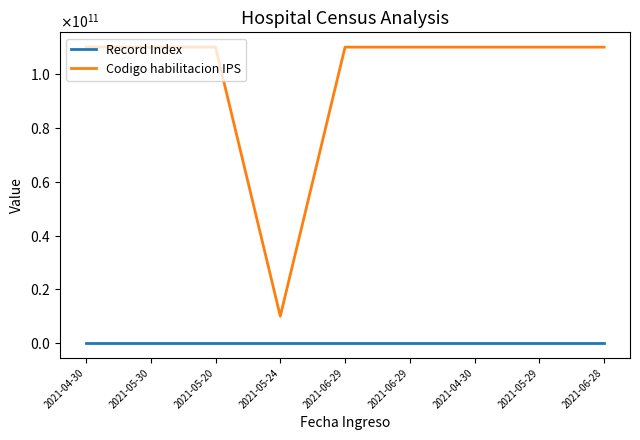

True or false: Record Index has a value of 1 at 2021-05-24.

False